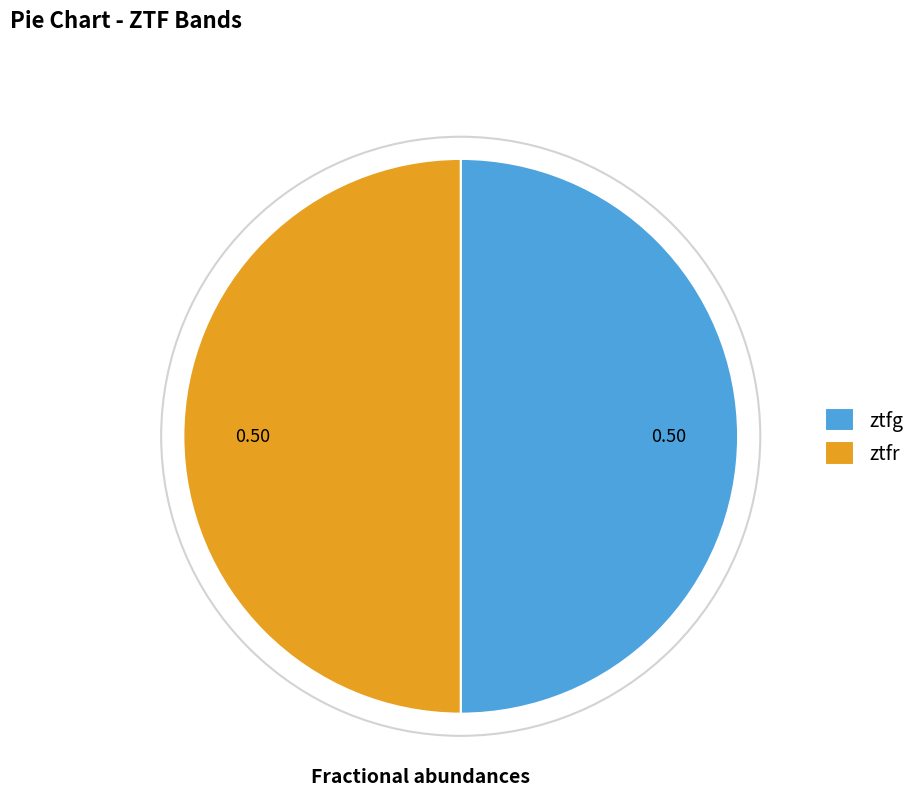

What is the ratio of the value at ztfr to the value at ztfg?

1.0